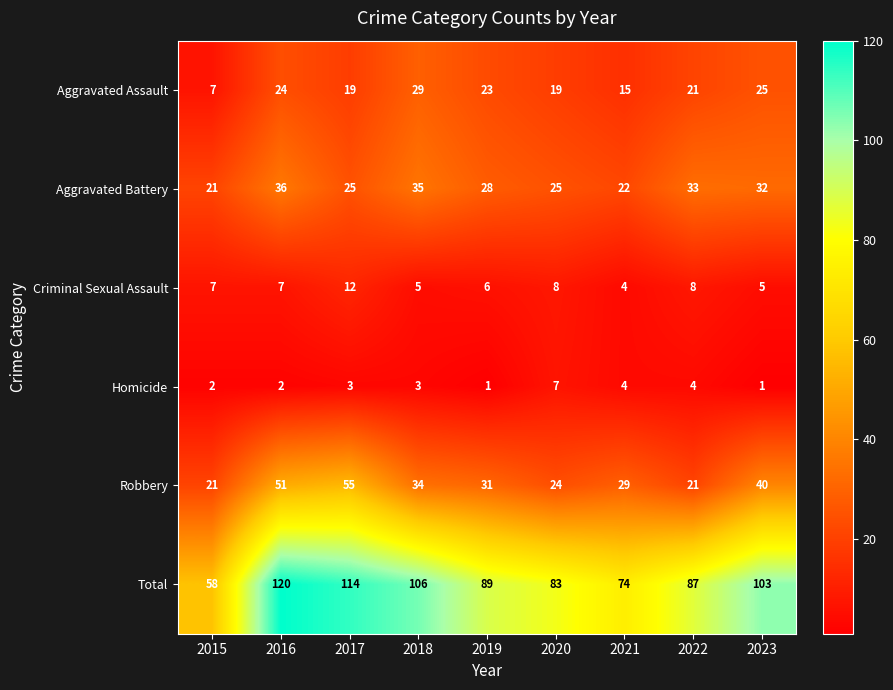

Which series changed the most between 2021 and 2022?

Total